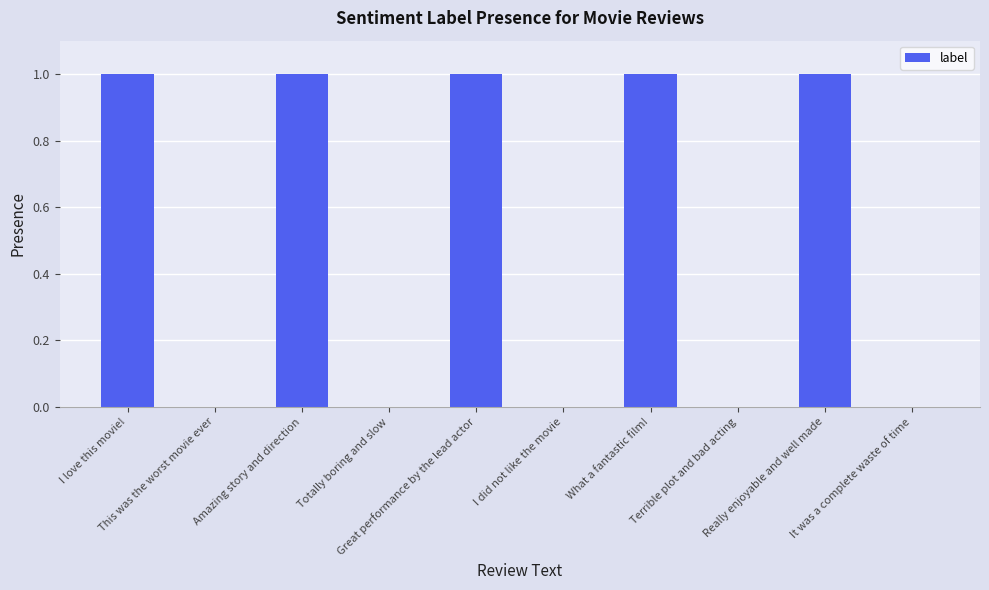

How many values are between 0 and 1?

10